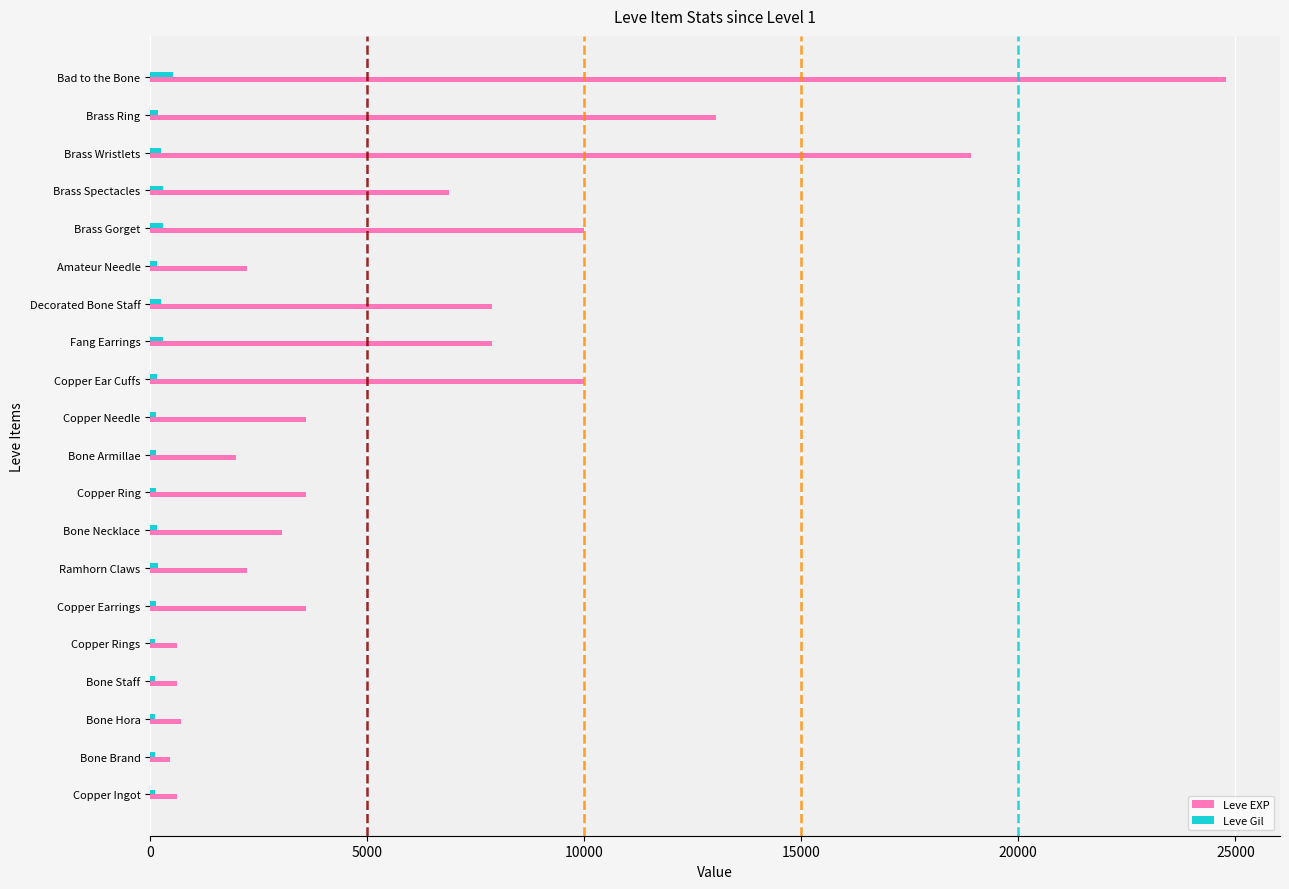

At which label is Leve EXP closest to 12620?

Brass Ring